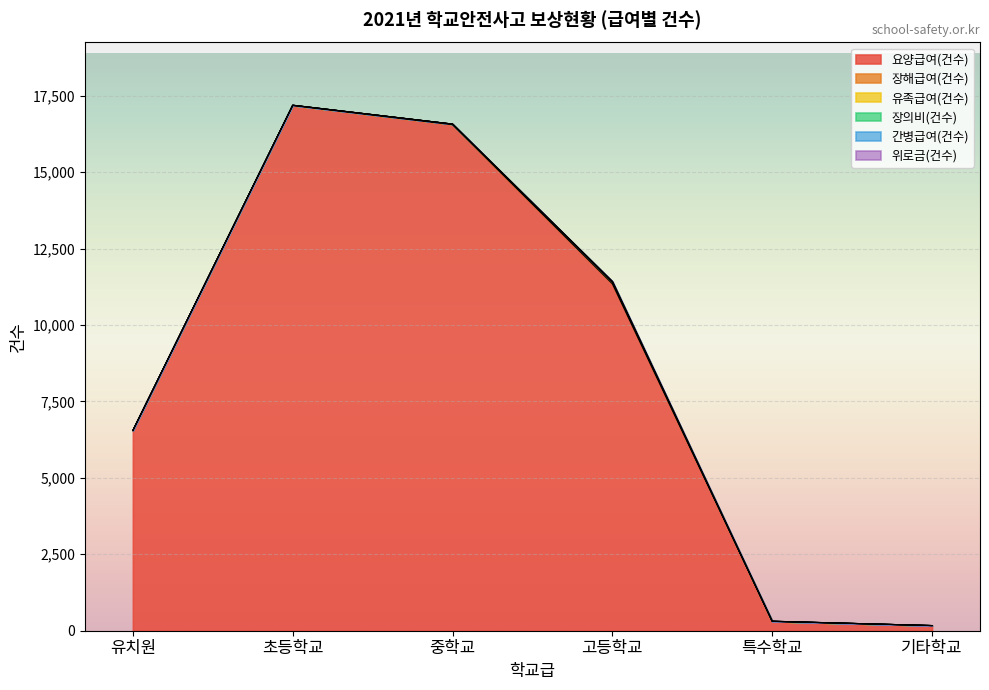

What is the difference between the maximum and minimum values in the 장해급여(건수) series?

69